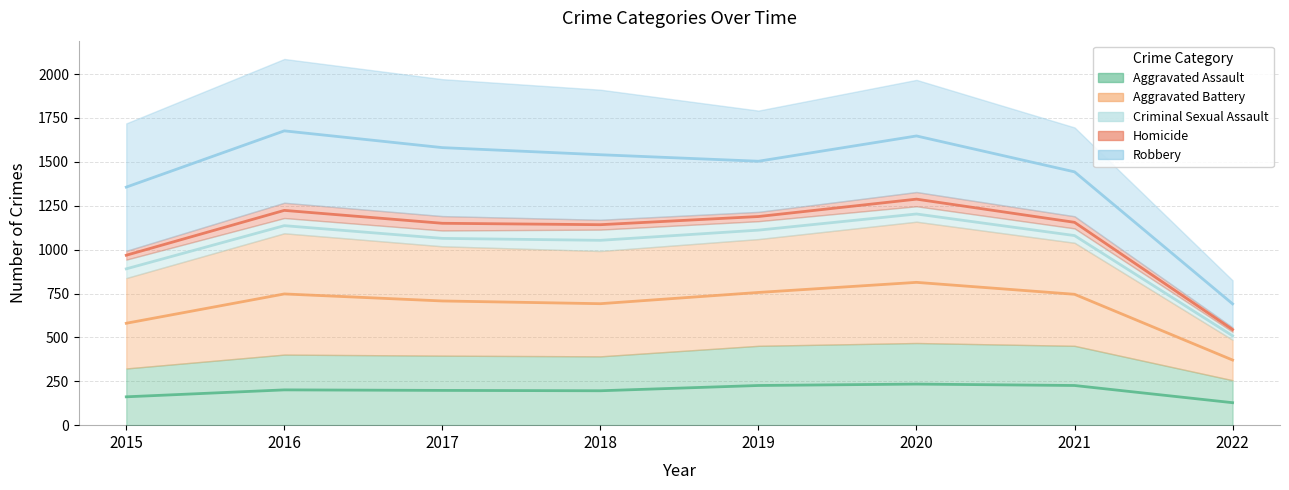

How many values in the Robbery series are below 726?

4